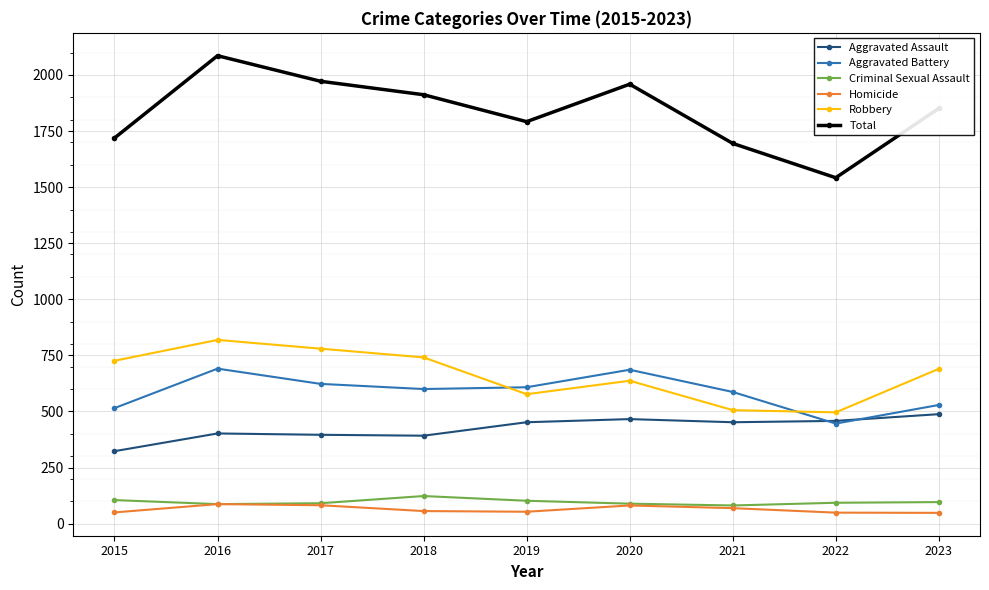

True or false: Homicide and Total intersect in this chart.

False